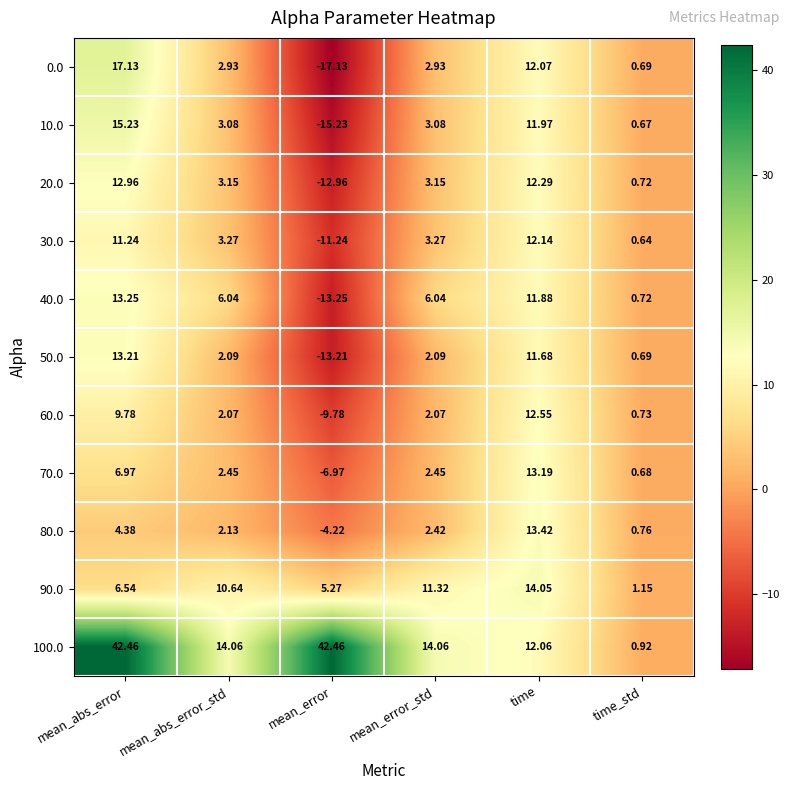

At which category is the sum across all series the highest?

mean_abs_error